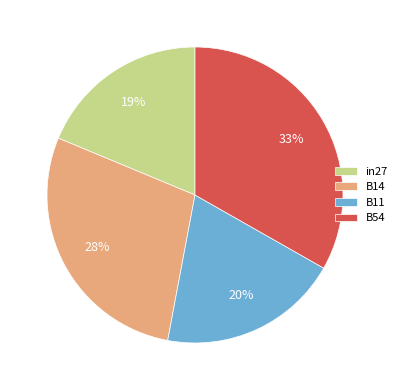

What is the smallest slice in the pie chart?

in27